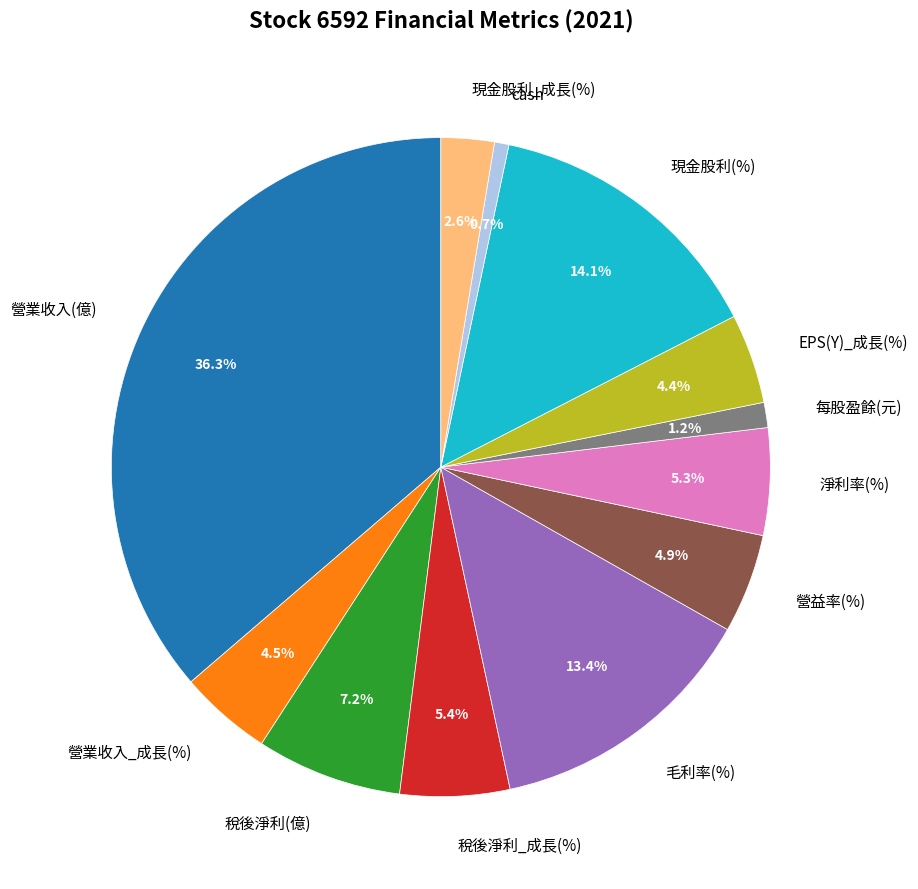

To the nearest percent, what is the average slice percentage?

8%